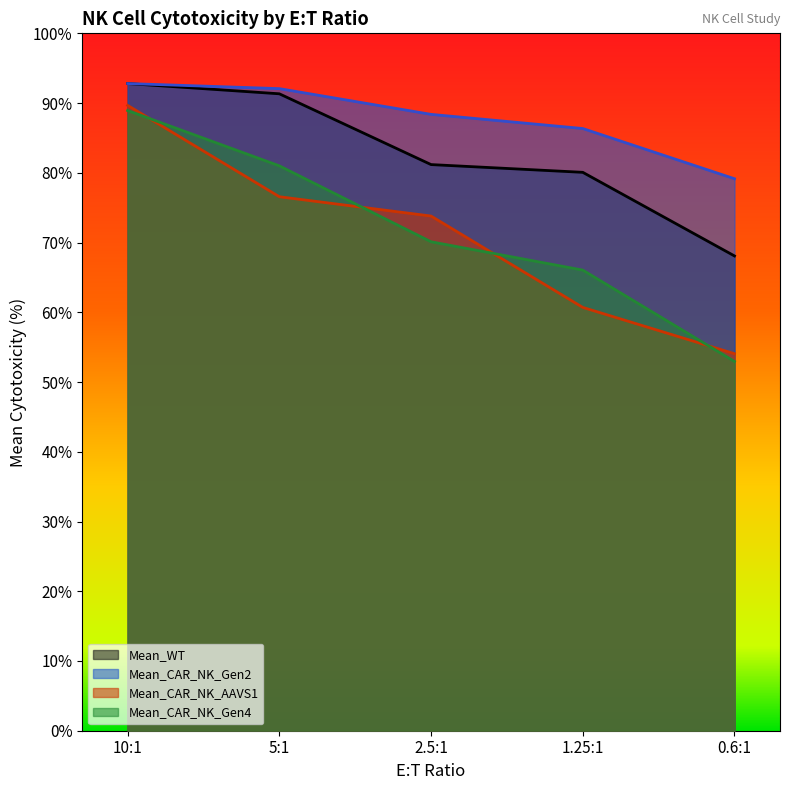

Does the chart display data point markers on the line(s)?

No